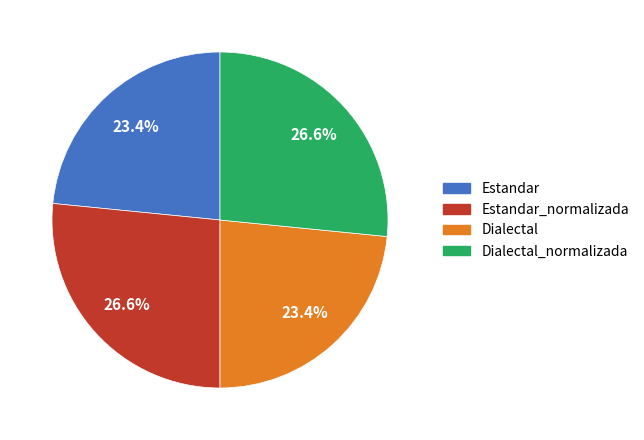

Is Estandar_normalizada the majority of the pie?

No